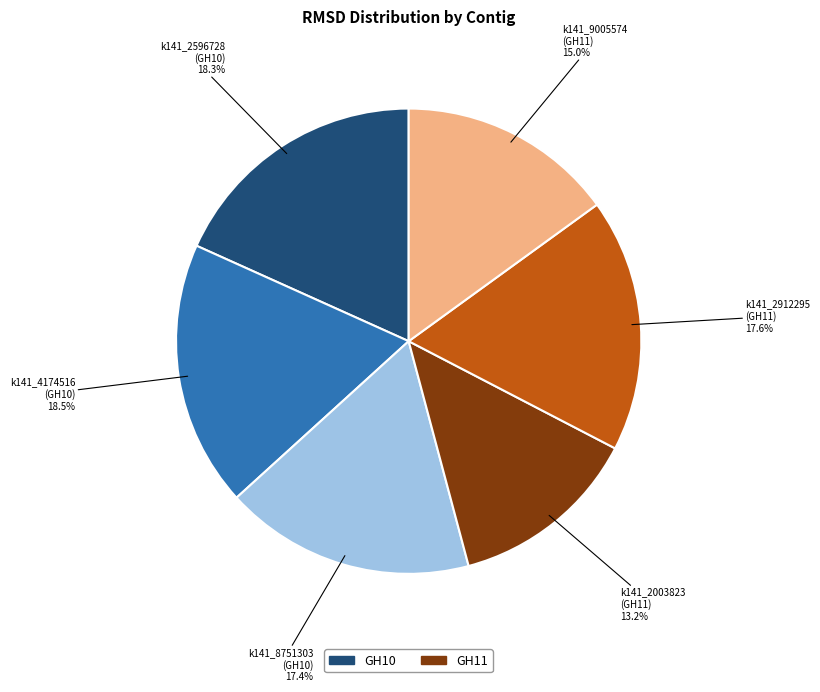

Is there a majority slice in this chart?

No